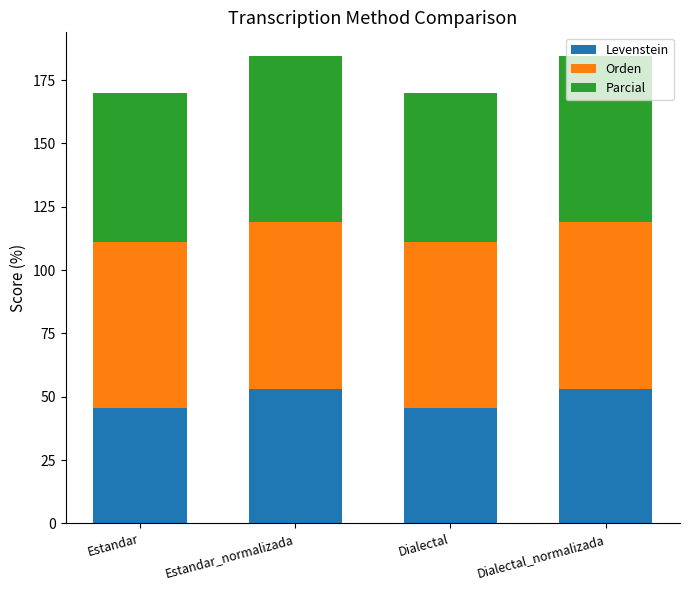

How many values in the Levenstein series exceed 53?

2